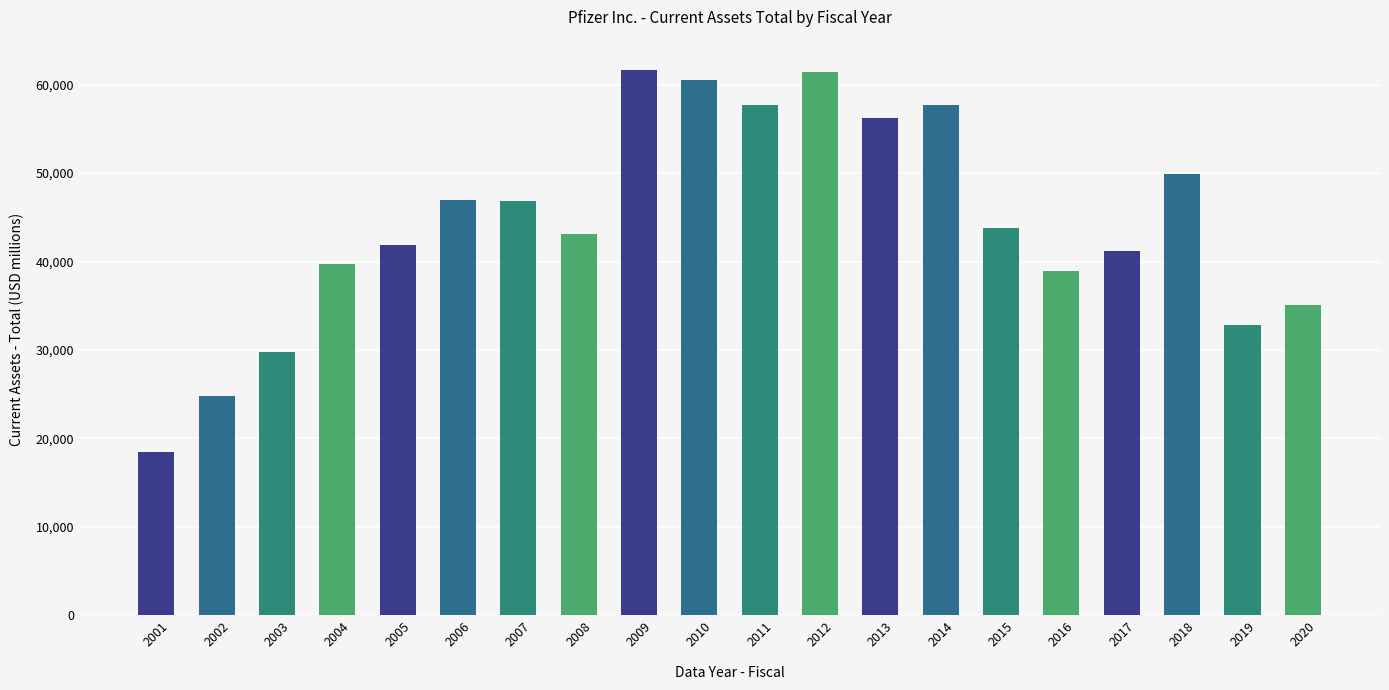

What is the ratio of the value at 2004 to the value at 2014?

0.7